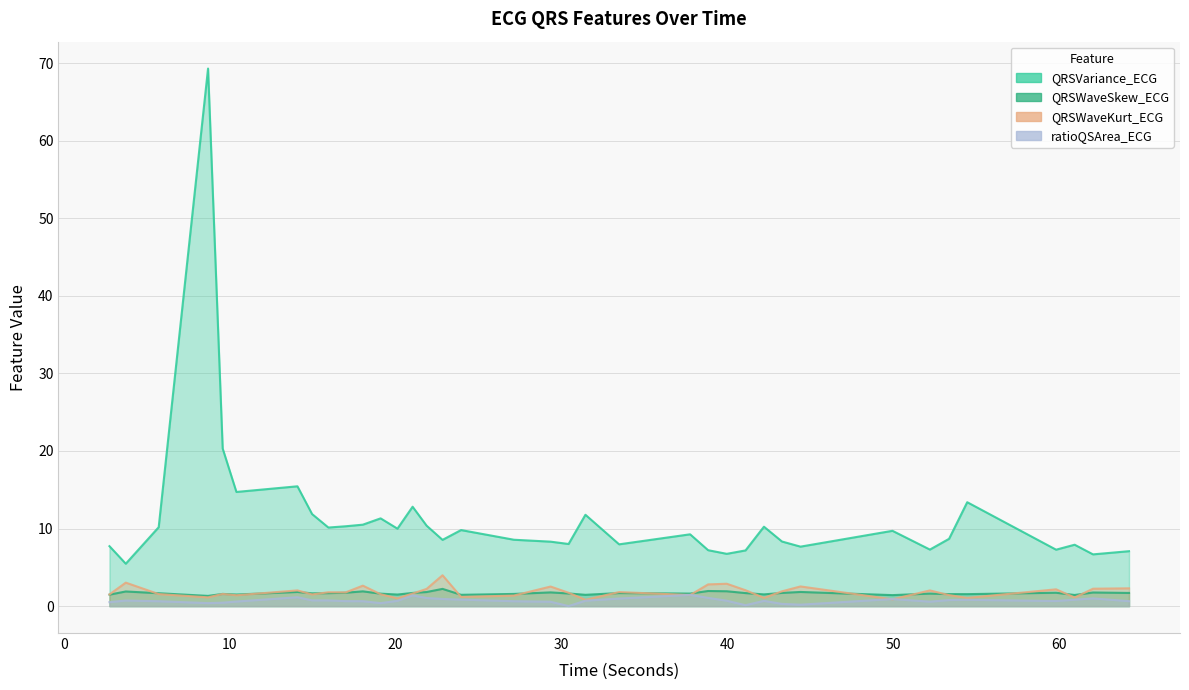

Between 10.40625 and 39.9765625, which series saw the biggest shift?

QRSVariance_ECG